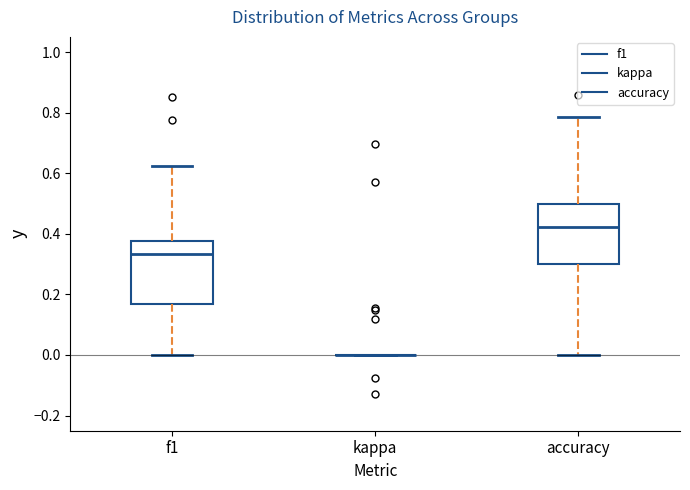

Where is the lower edge of the box for f1 on the y-axis? The values are not printed on the chart, so give them approximately, as read against the axis.

0.16